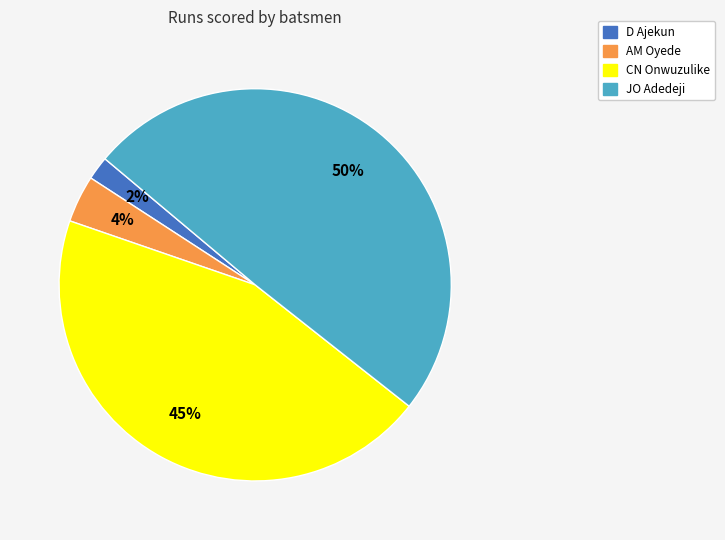

Does AM Oyede represent more than half of the total?

No